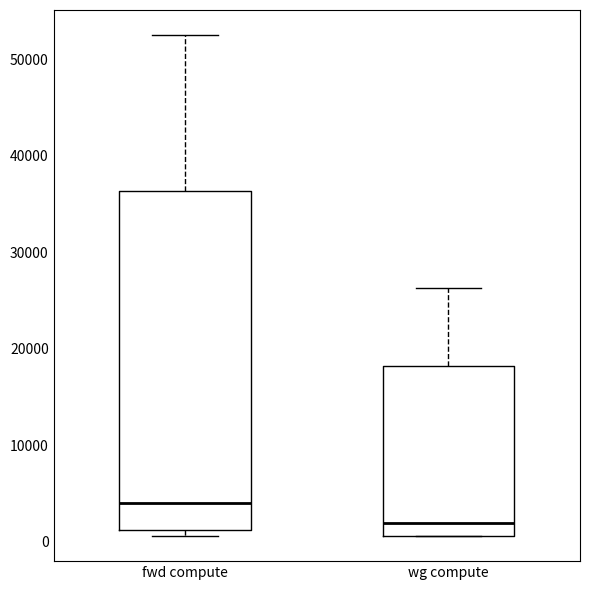

Which box is the tallest, from its lower edge to its upper edge?

fwd compute